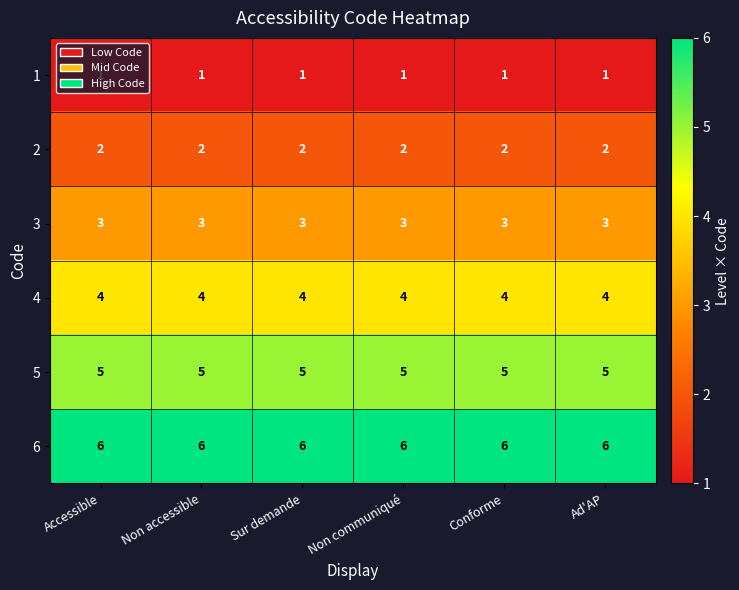

How many distinct data groups are displayed?

6